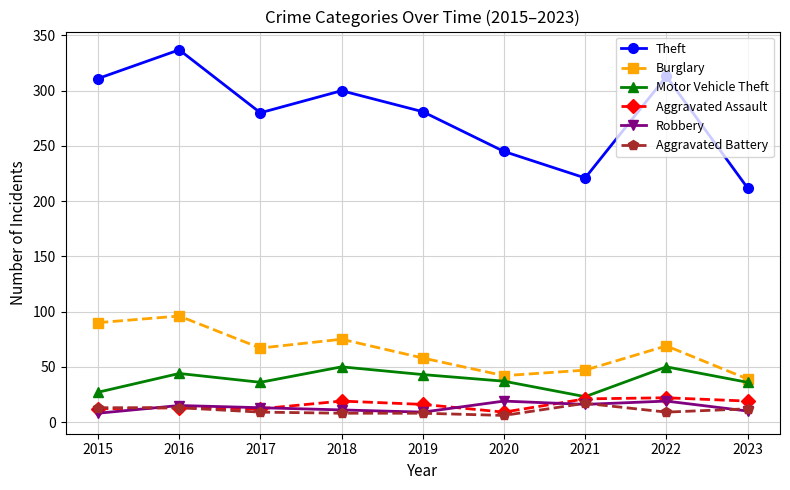

What is the difference between the second highest and minimum values in the Burglary series?

51